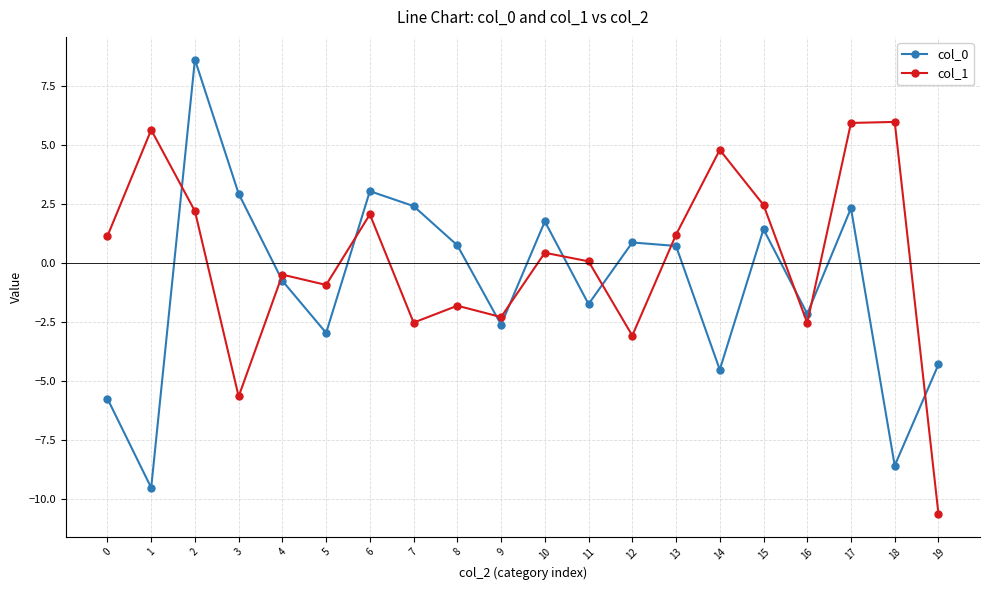

The col_0 series shows -4.3 at 19. True or false?

True